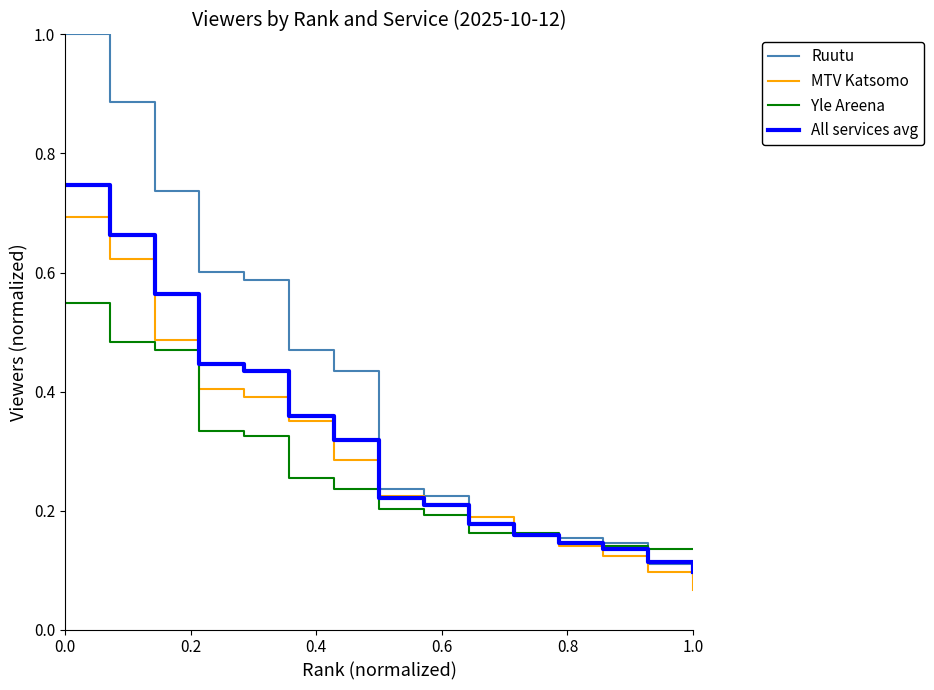

List the series in order of their overall mean, highest first.

Ruutu, All services avg, MTV Katsomo, Yle Areena